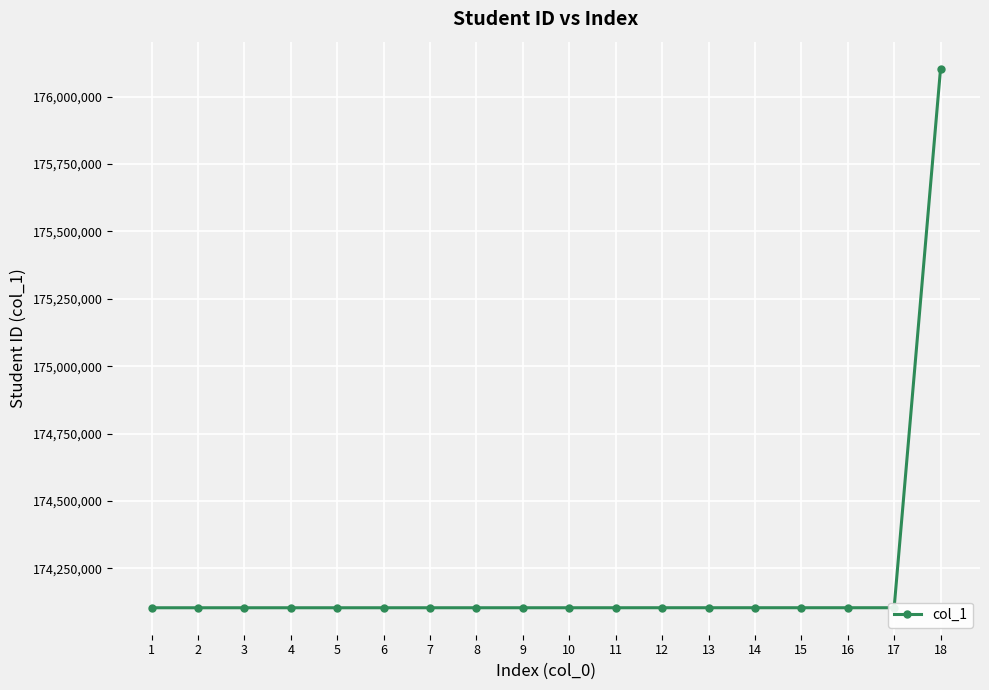

Approximately how many times larger is the value at 9 compared to 6?

1.0